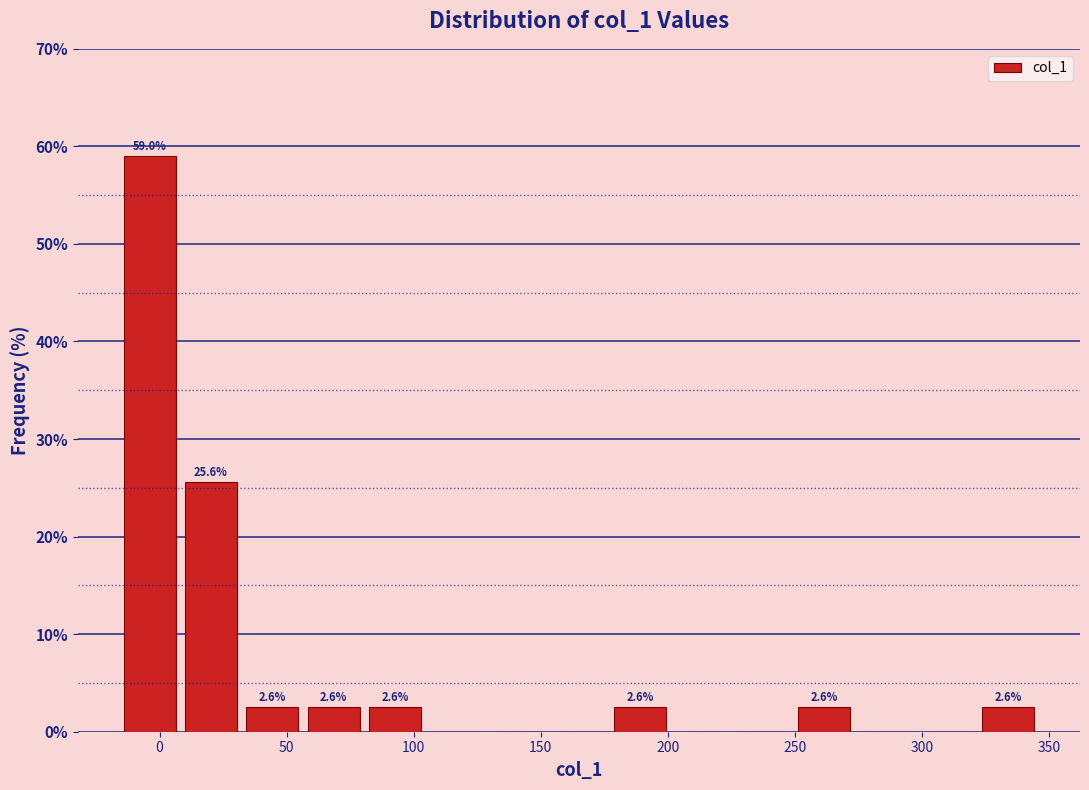

Which range on the x-axis has the tallest bar?

-15 to 10